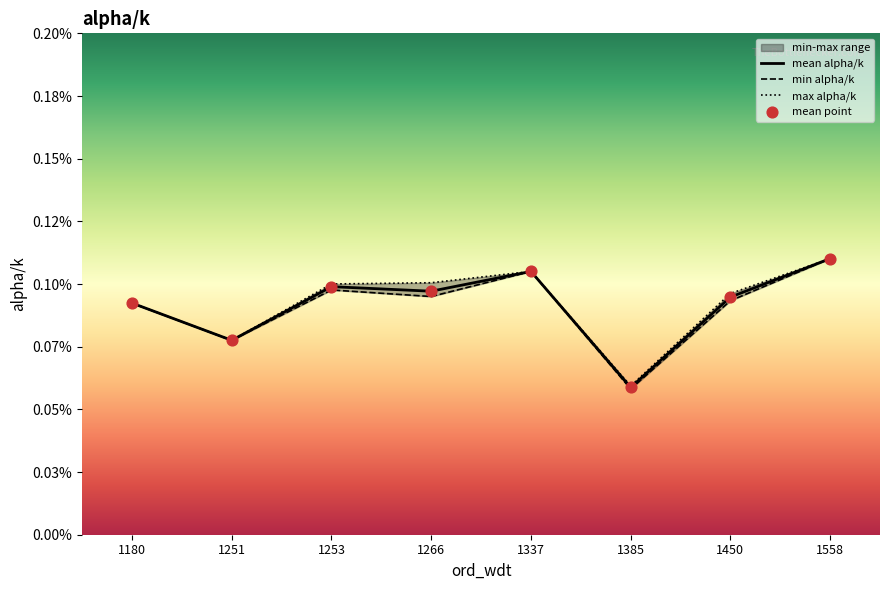

Which series has the largest Y range (max minus min)?

min alpha/k